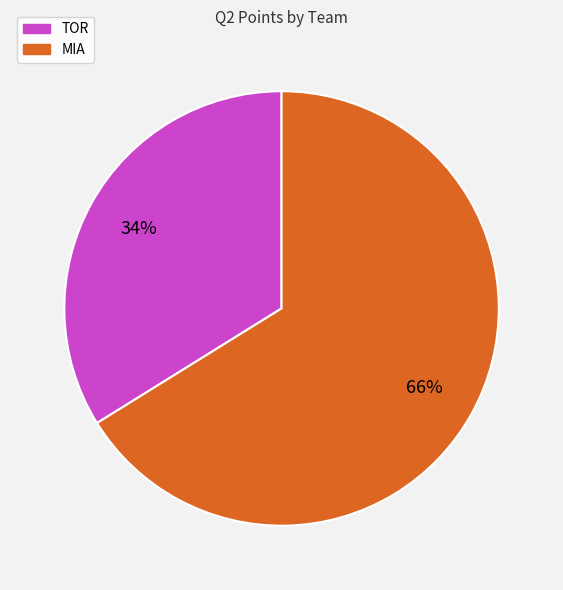

Do TOR and MIA together represent more than half of the pie?

Yes